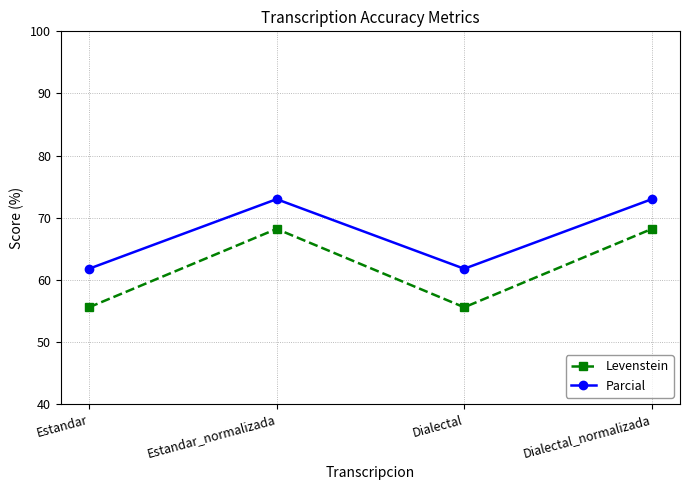

Where does the Parcial series first go above 72?

Estandar_normalizada